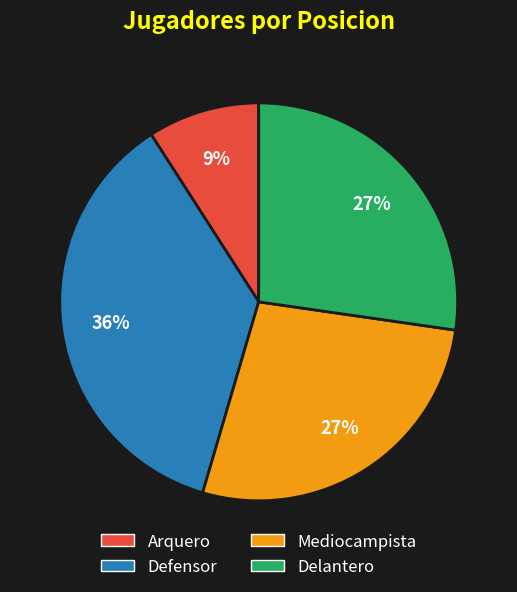

What is the largest slice in the pie chart?

Defensor